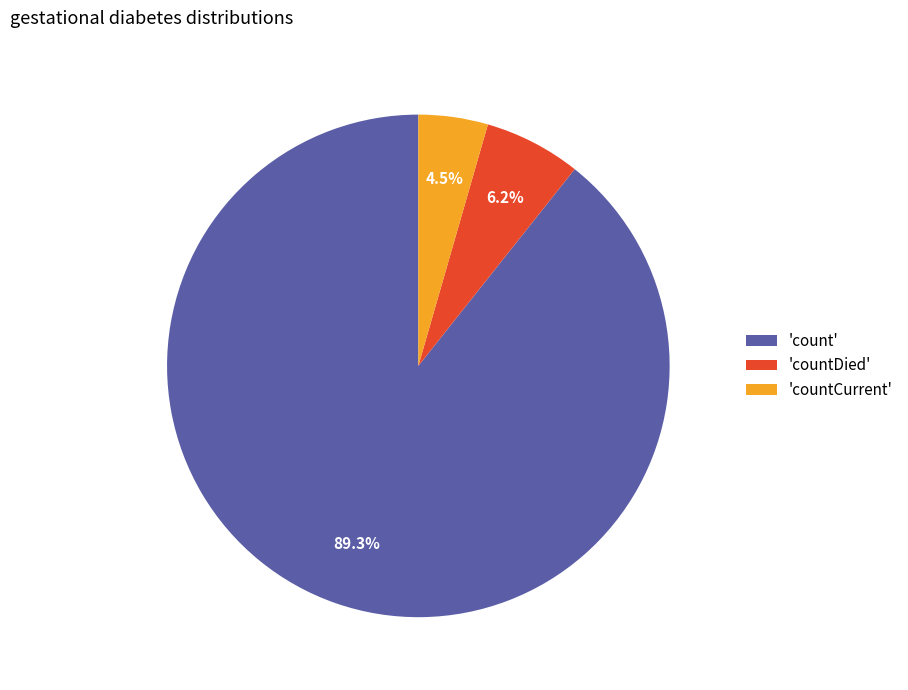

Which slice represents more than half of the pie?

'count'